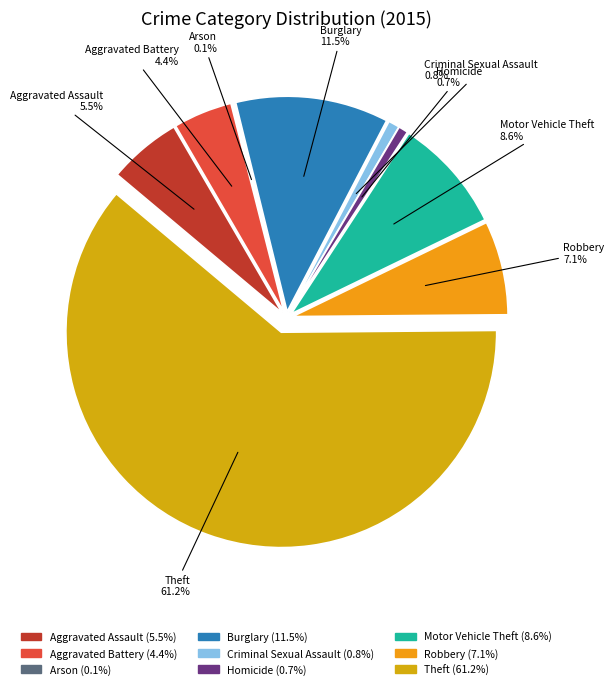

To the nearest percent, what is the average slice percentage?

11%